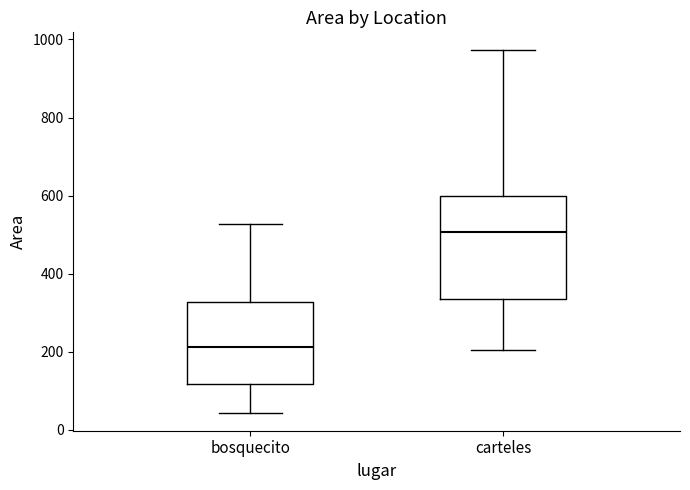

Which box is the tallest, from its lower edge to its upper edge?

carteles